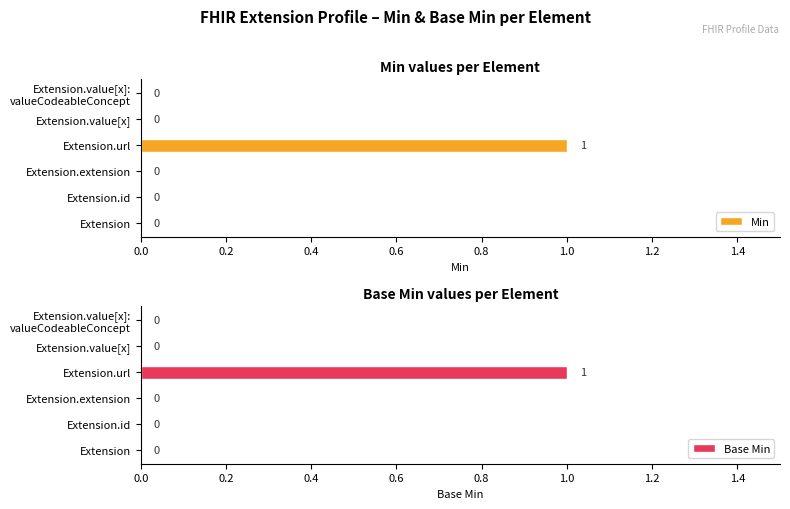

How many values in Min are above zero?

1